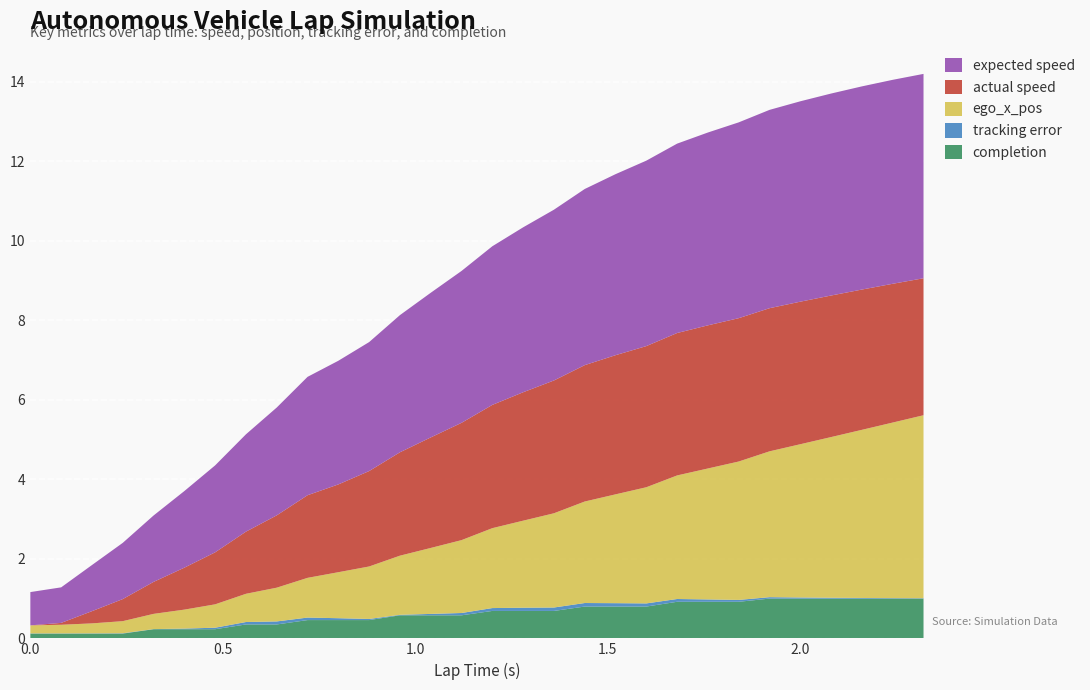

Reading left to right, list all the values displayed in this chart.

completion: 0.1	0.1	0.1	0.1	0.2	0.2	0.2	0.3	0.3	0.5	0.5	0.5	0.6	0.6	0.6	0.7	0.7	0.7	0.8	0.8	0.8	0.9	0.9	0.9	1.0	1.0	1.0	1.0	1.0	1.0
tracking error: 0.0	0.0	0.0	0.0	0.0	0.0	0.0	0.1	0.1	0.1	0.0	0.0	0.0	0.0	0.1	0.1	0.1	0.1	0.1	0.1	0.1	0.1	0.1	0.0	0.0	0.0	0.0	0.0	0.0	0.0
ego_x_pos: 0.2	0.2	0.3	0.3	0.4	0.5	0.6	0.7	0.8	1.0	1.2	1.3	1.5	1.7	1.8	2.0	2.2	2.4	2.6	2.7	2.9	3.1	3.3	3.5	3.7	3.9	4.0	4.2	4.4	4.6
actual speed: 0.0	0.0	0.3	0.6	0.8	1.1	1.3	1.6	1.8	2.1	2.2	2.4	2.6	2.8	3.0	3.1	3.2	3.3	3.4	3.5	3.5	3.6	3.6	3.6	3.6	3.6	3.6	3.5	3.5	3.4
expected speed: 0.8	0.9	1.2	1.4	1.7	1.9	2.2	2.4	2.7	3.0	3.1	3.2	3.5	3.6	3.8	4.0	4.1	4.3	4.4	4.6	4.7	4.8	4.8	4.9	5.0	5.0	5.1	5.1	5.1	5.1